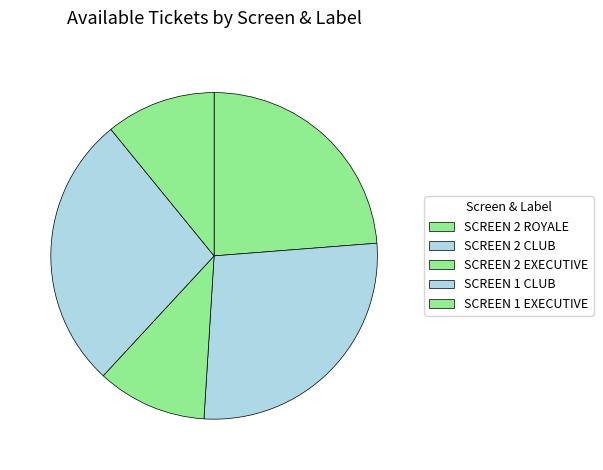

To the nearest percent, what is the difference between the largest and smallest slice percentages?

16%